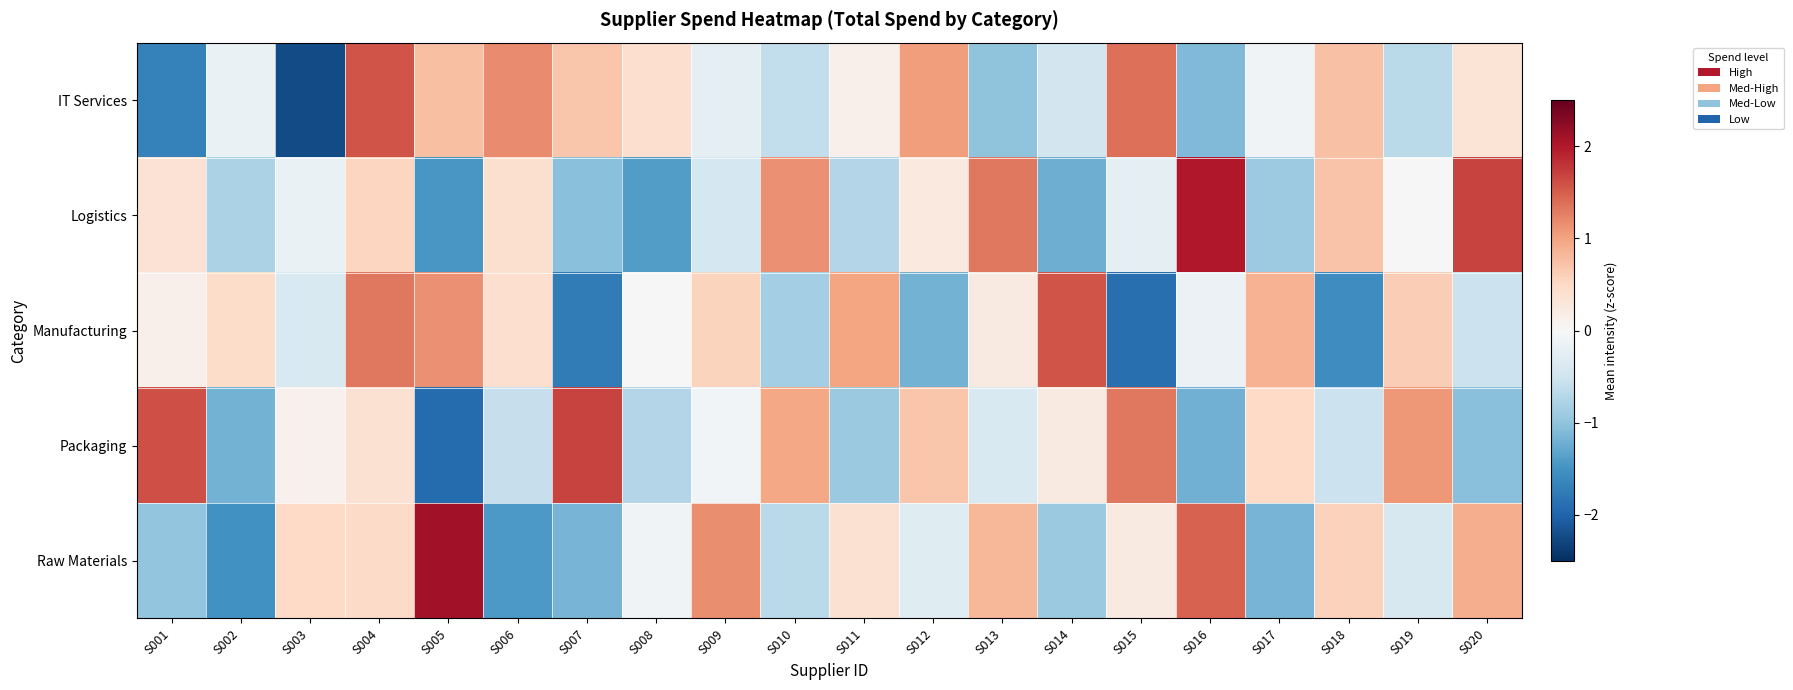

Which series changed the most between S015 and S017?

Manufacturing